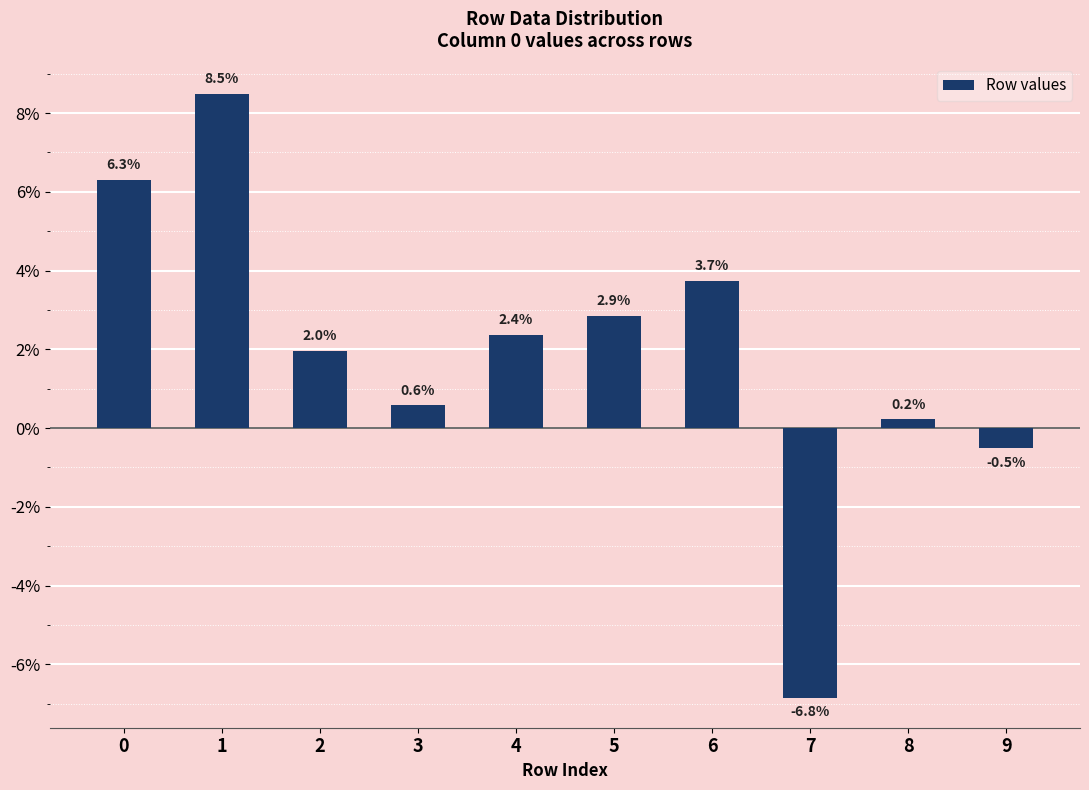

Reading left to right, transcribe all the data shown in this chart.

0=0.1	1=0.1	2=0.0	3=0.0	4=0.0	5=0.0	6=0.0	7=-0.1	8=0.0	9=-0.0